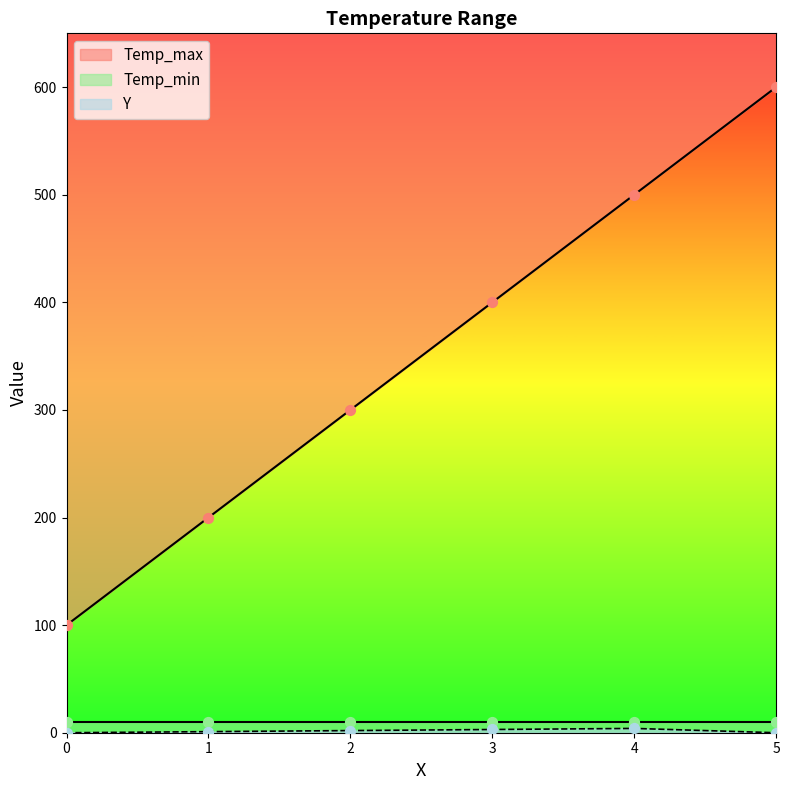

At how many categories does at least one series exceed 312?

3